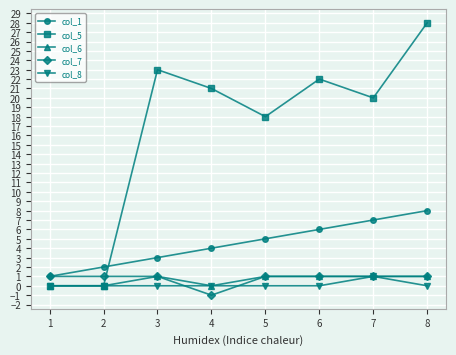

The value of col_7 at 5 is 2. True or false?

False